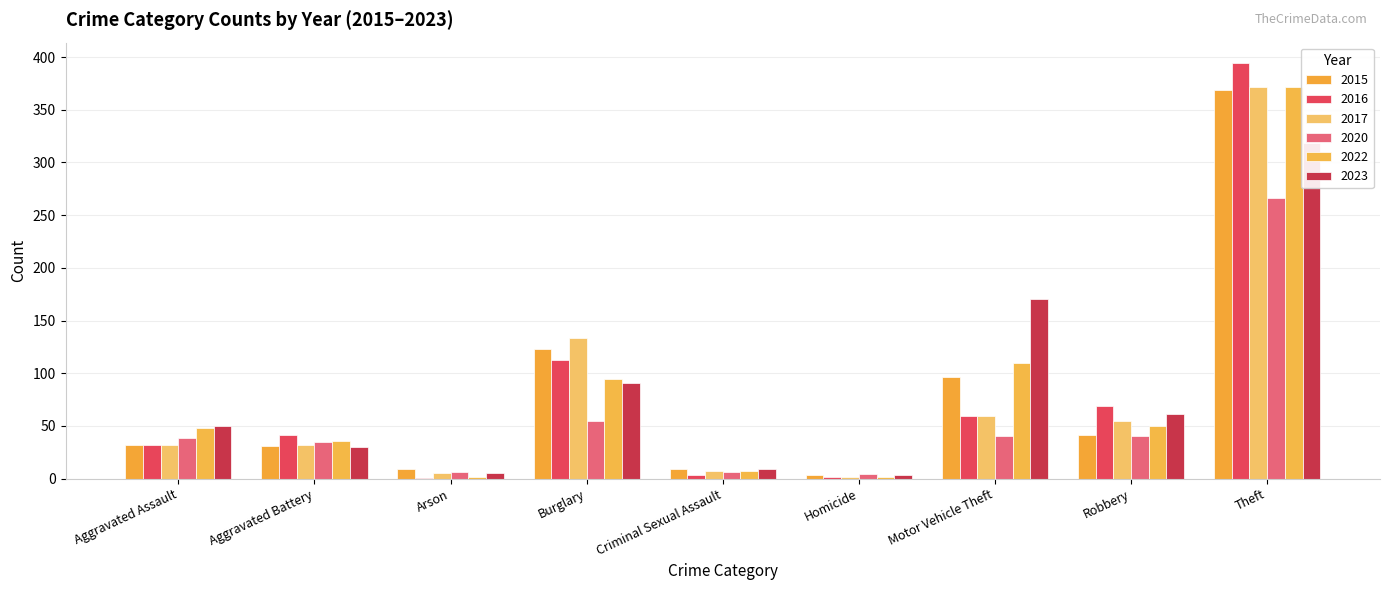

At Motor Vehicle Theft, list the series in order from smallest to largest.

2020, 2016, 2017, 2015, 2022, 2023